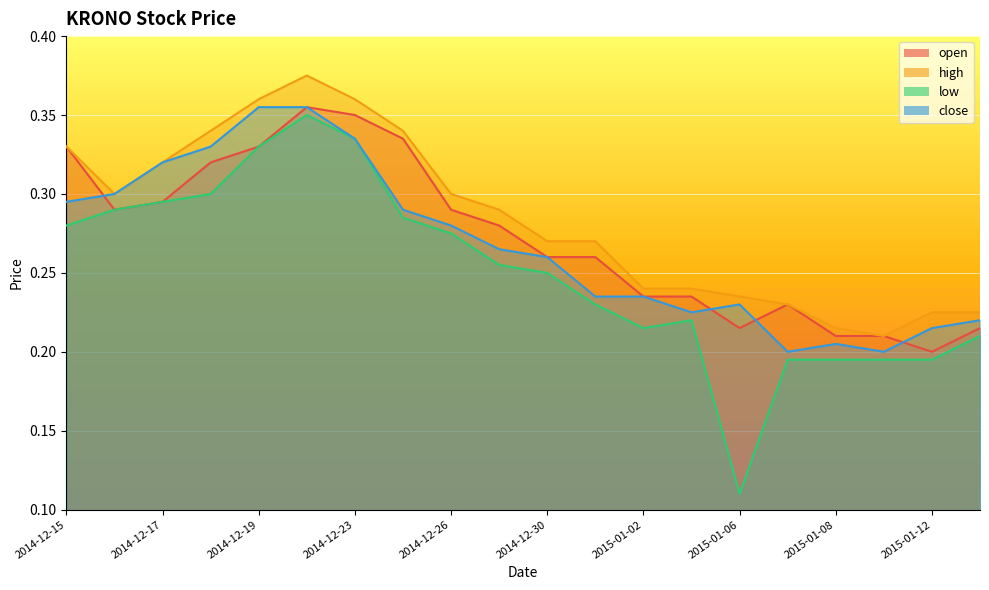

Rank the series by their maximum value, from highest to lowest.

high, open, close, low